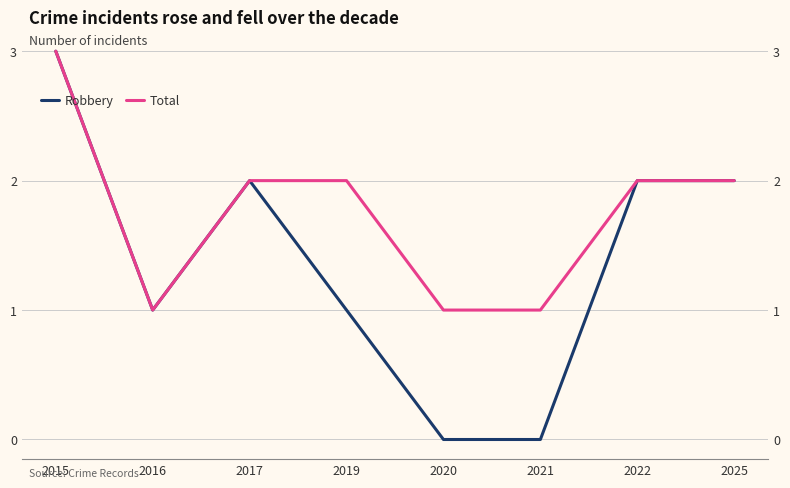

Which category has the highest value in the Total series?

2015